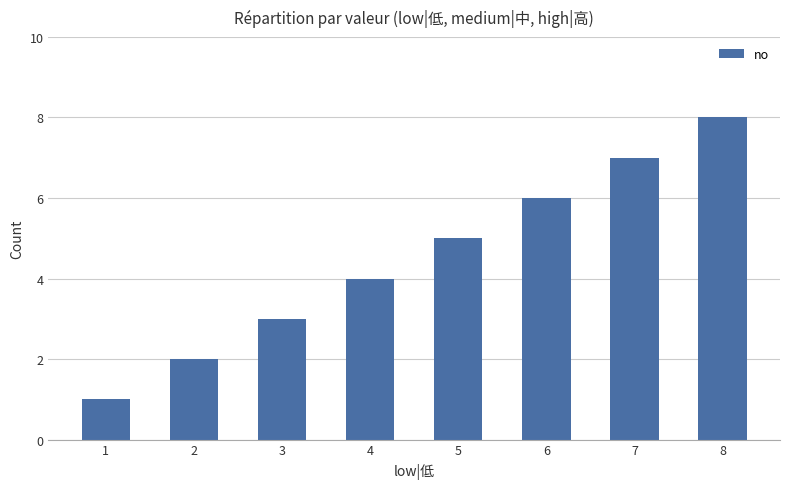

List the labels in order of value, largest first.

8, 7, 6, 5, 4, 3, 2, 1